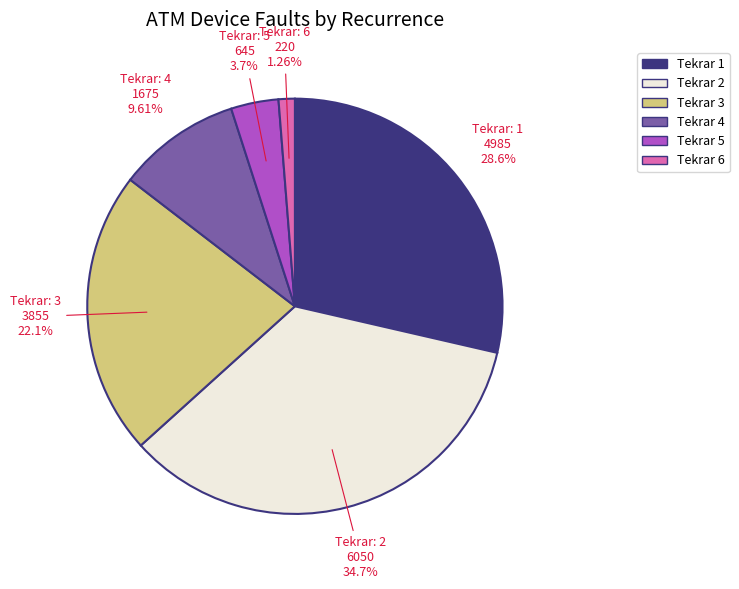

Is there a majority slice in this chart?

No